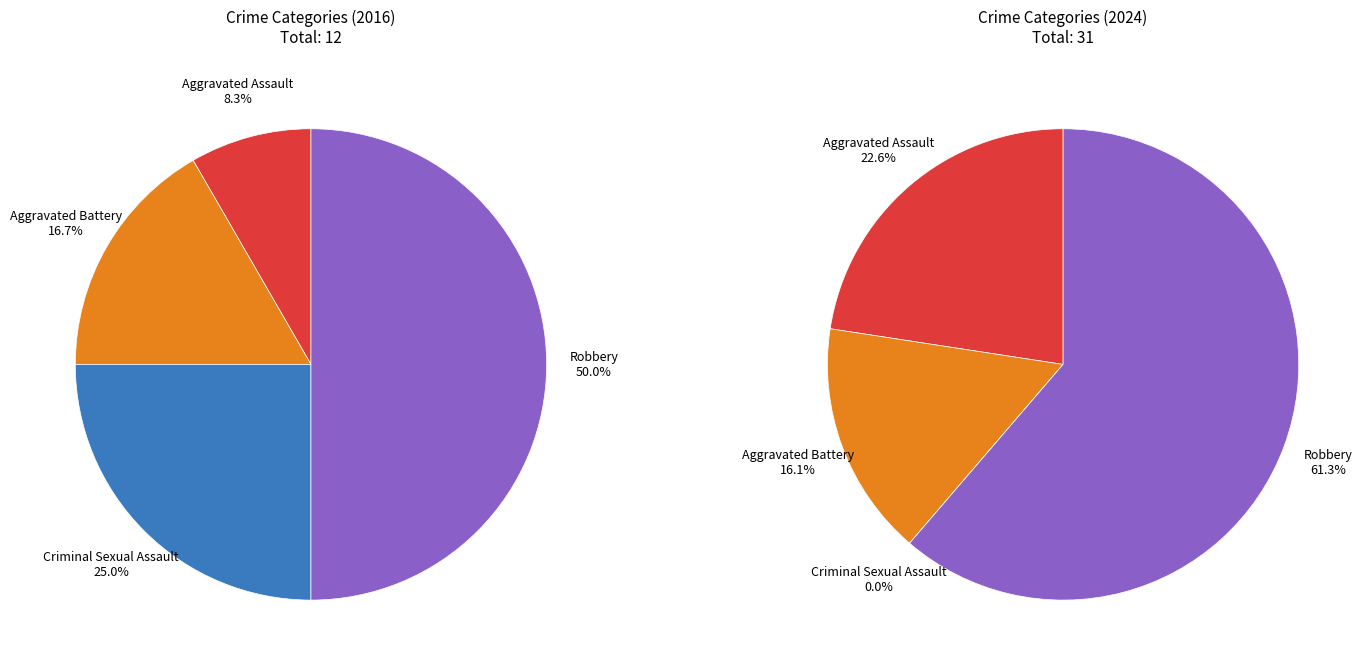

How many segments does this pie chart have?

4